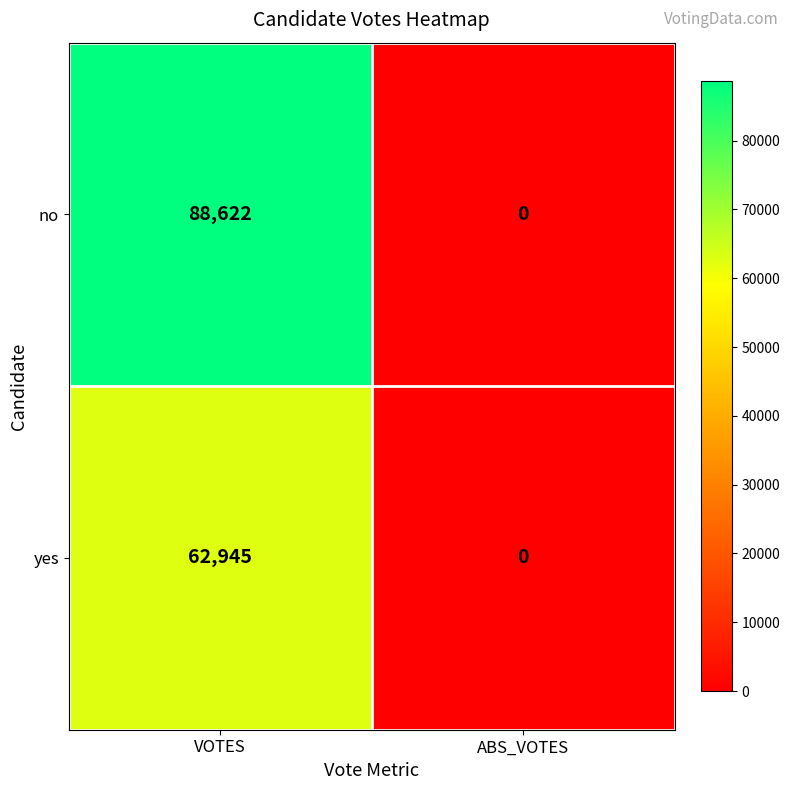

How many distinct data groups are displayed?

2